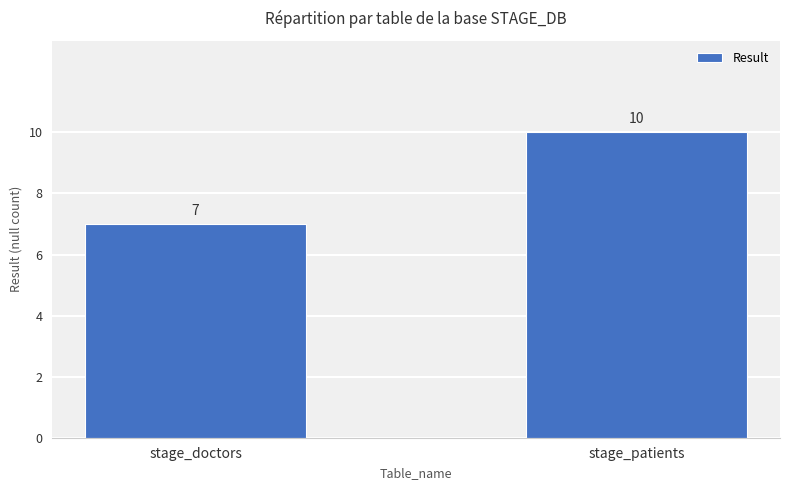

List the labels in order of value, smallest first.

stage_doctors, stage_patients